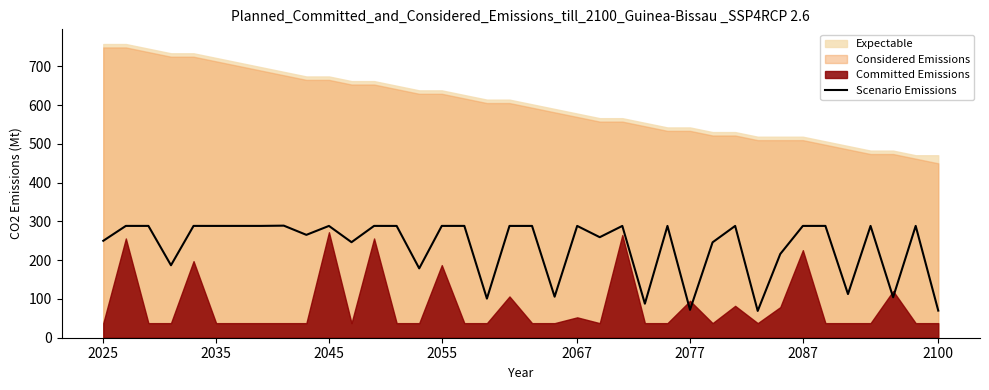

What is the value of the 6th point from the left?

288.4